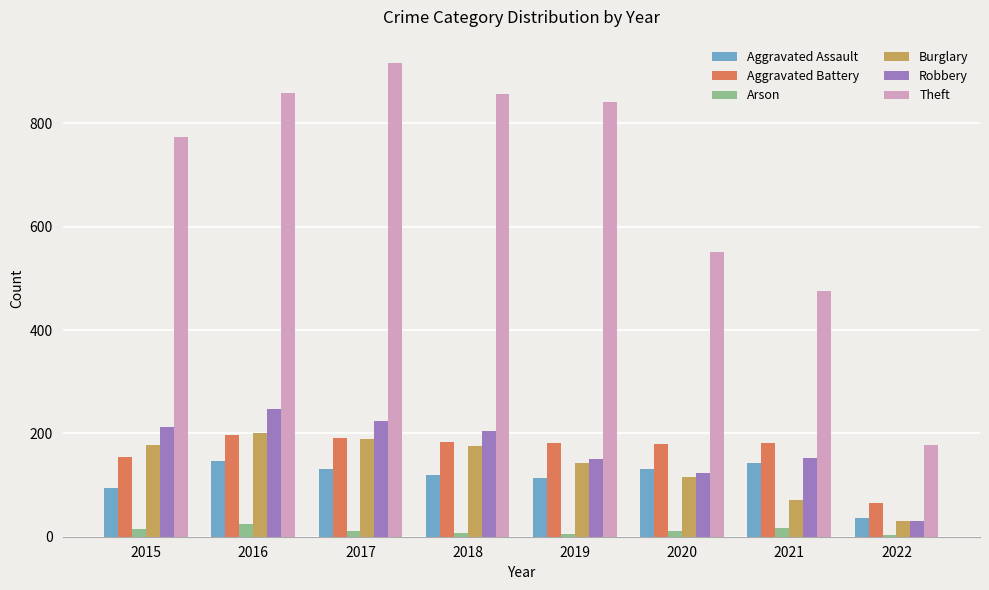

What is the total value across all series at 2021?

1040